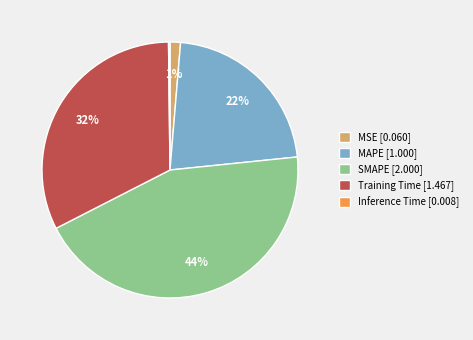

Is the sum of MAPE [1.000] and SMAPE [2.000] greater than half?

Yes